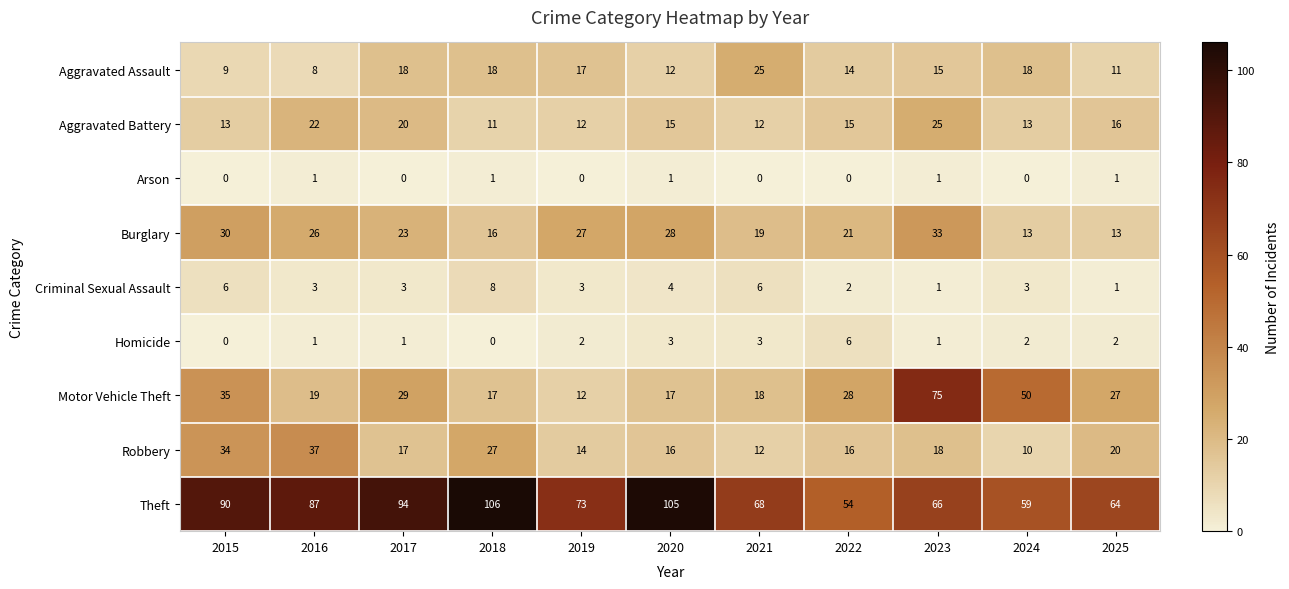

Where does the Criminal Sexual Assault series first go above 3?

2015